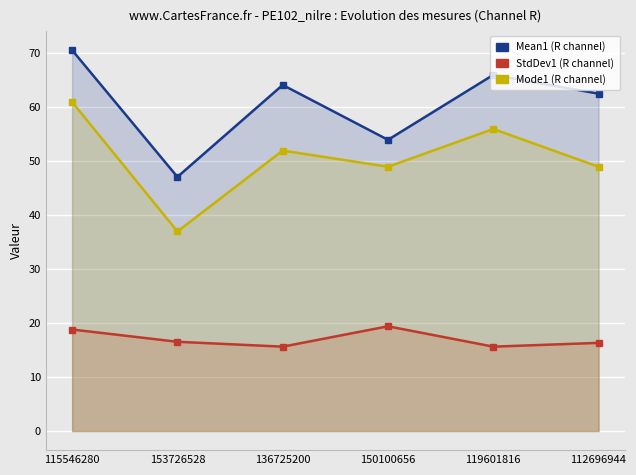

What is the value of the Mode1 (R channel) point at the 1st from the left?

61.0